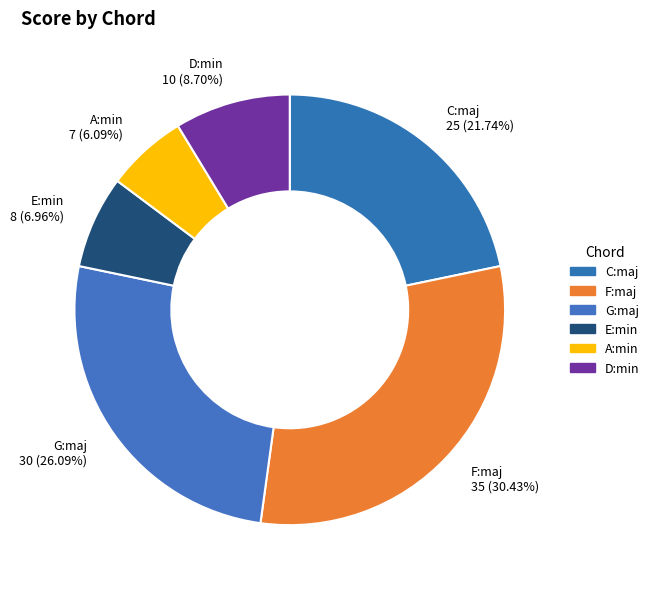

To the nearest percent, what percentage of the pie is E:min?

7%